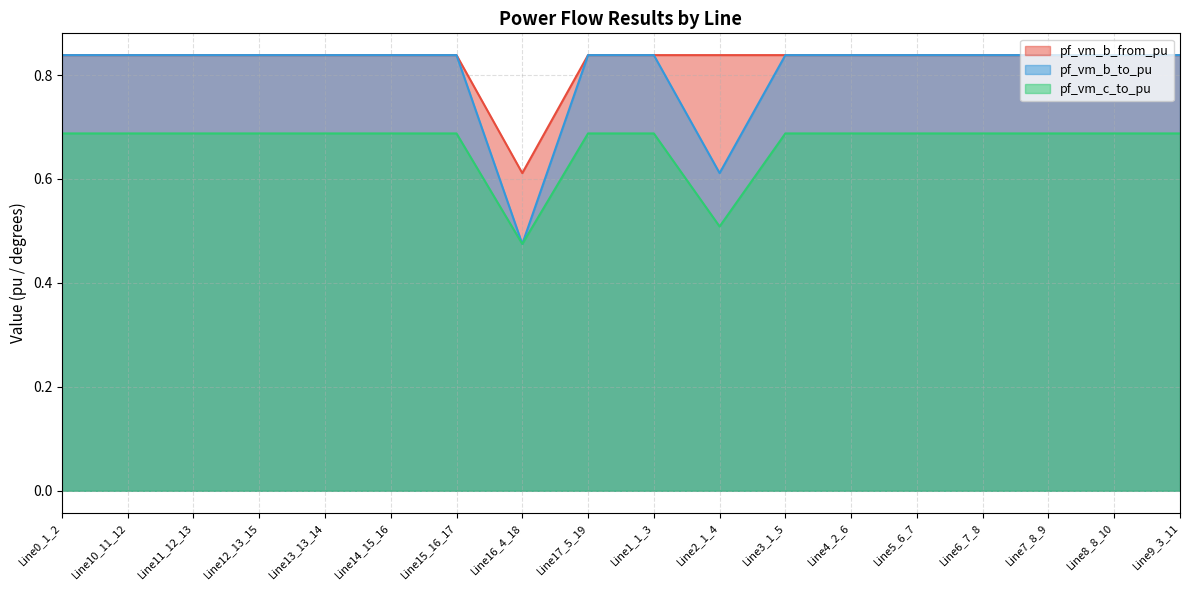

True or false: pf_vm_b_to_pu and pf_vm_b_from_pu intersect in this chart.

False